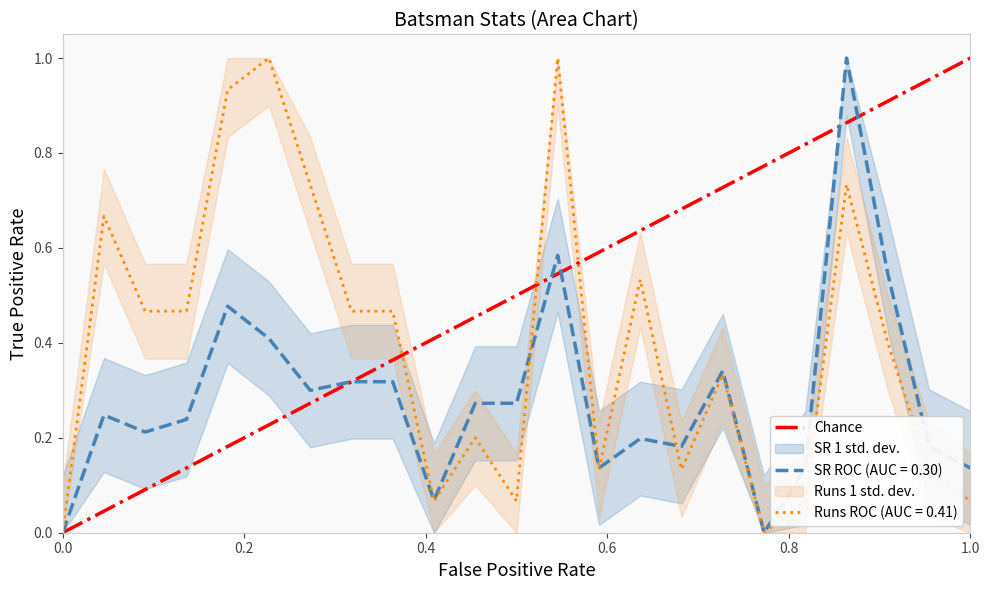

Does the chart have visible grid lines?

No